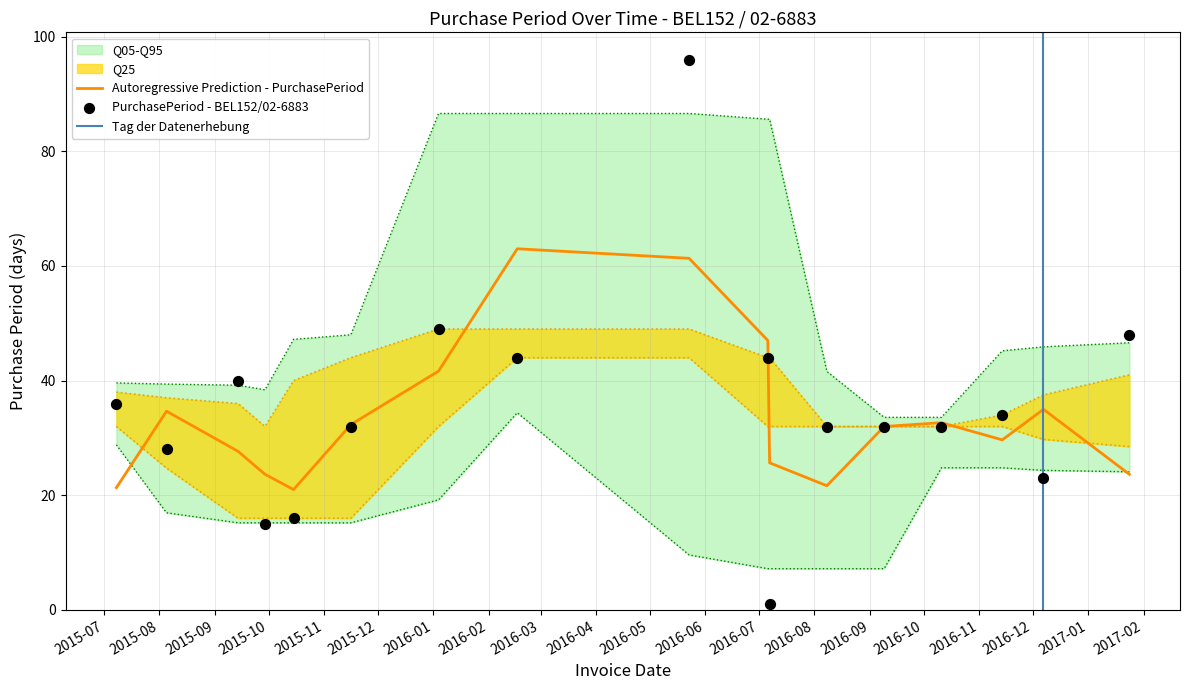

What is the change in value from 2016-01-04 to 2016-11-14?

-15